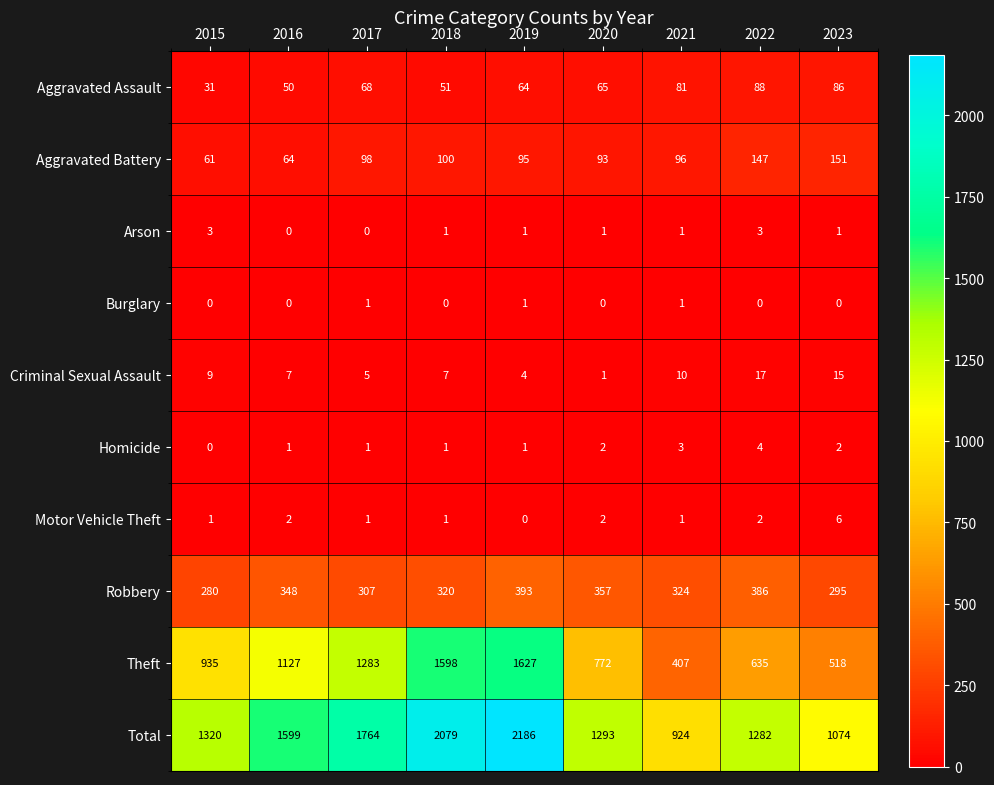

How many data points does each series have?

9